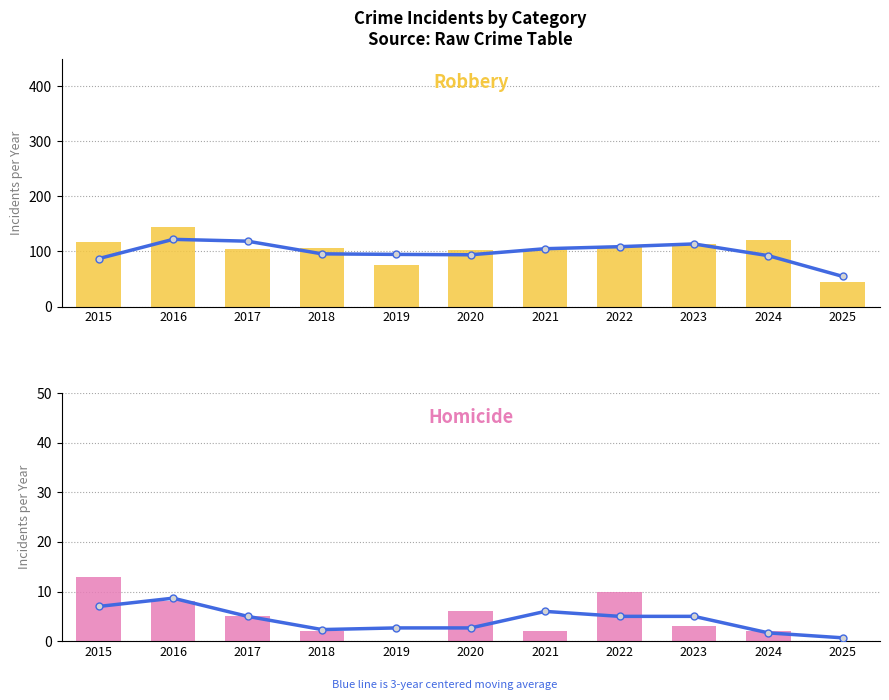

What is the difference between the Homicide (3-yr avg) values at 2016 and 2019?

6.0